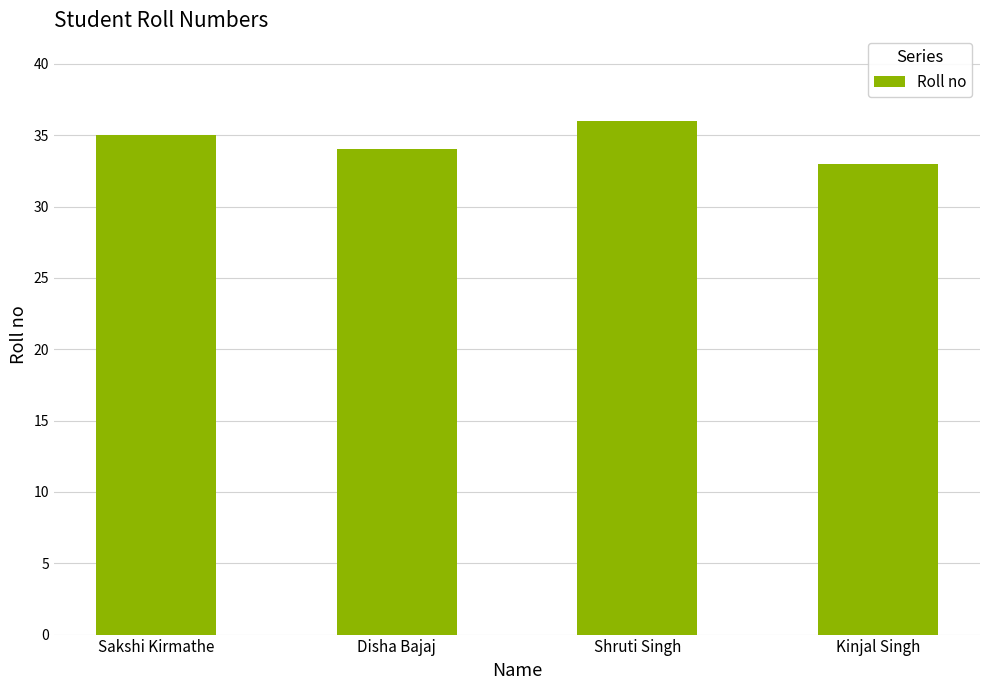

What is the value of the 1st bar from the left?

35